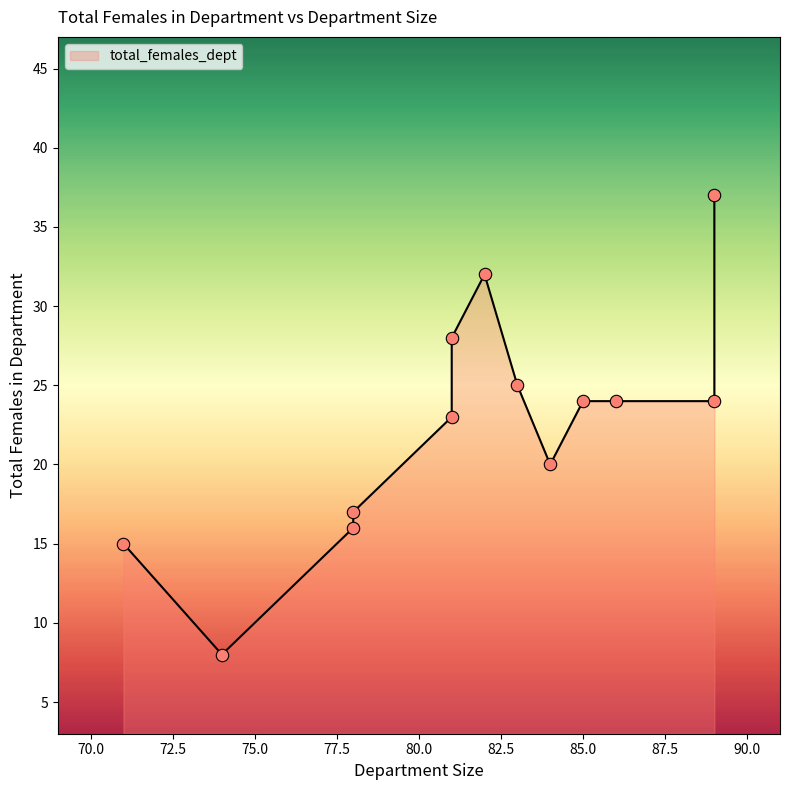

Between 78 and 84, which is larger?

84